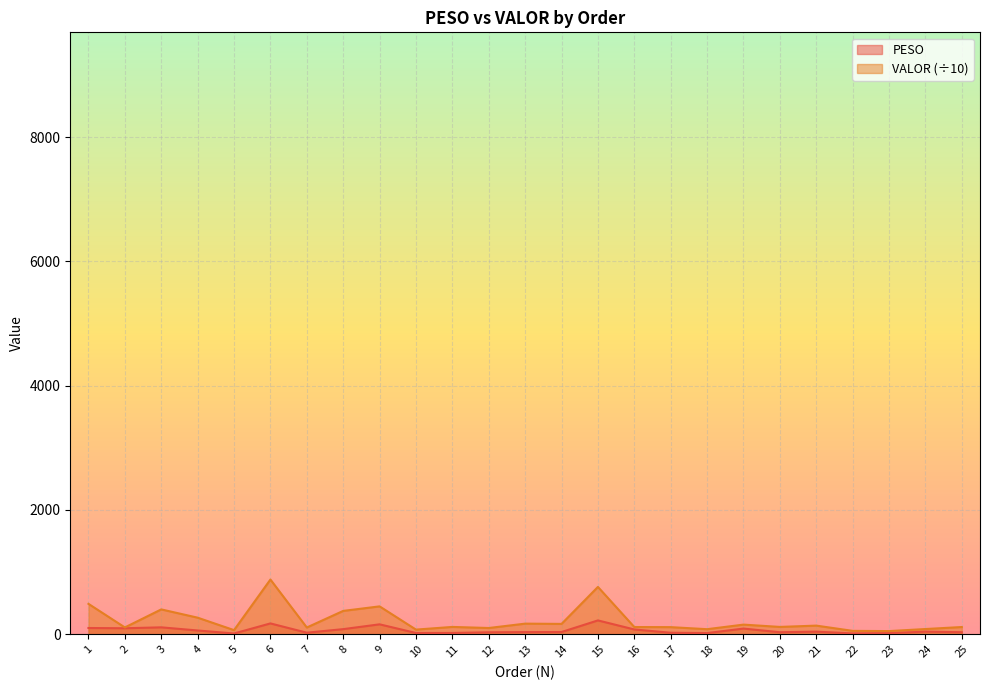

Is the value of PESO at 7 greater than the value of VALOR at 8?

No